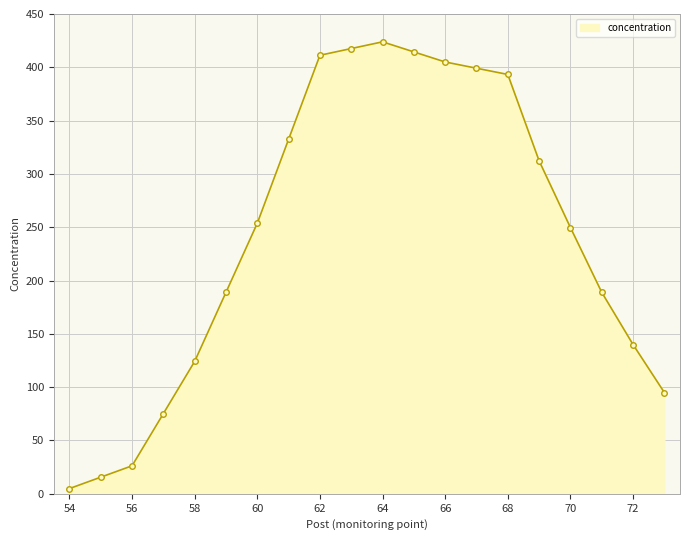

What is the value of the 19th point from the left?

140.0